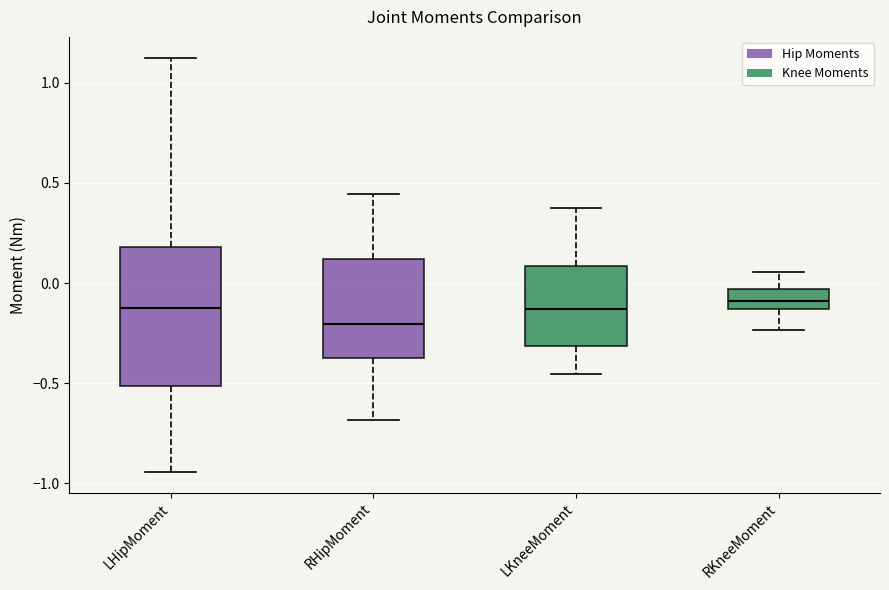

Where does the lower whisker of the box for RKneeMoment end on the y-axis? The values are not printed on the chart, so give them approximately, as read against the axis.

-0.25